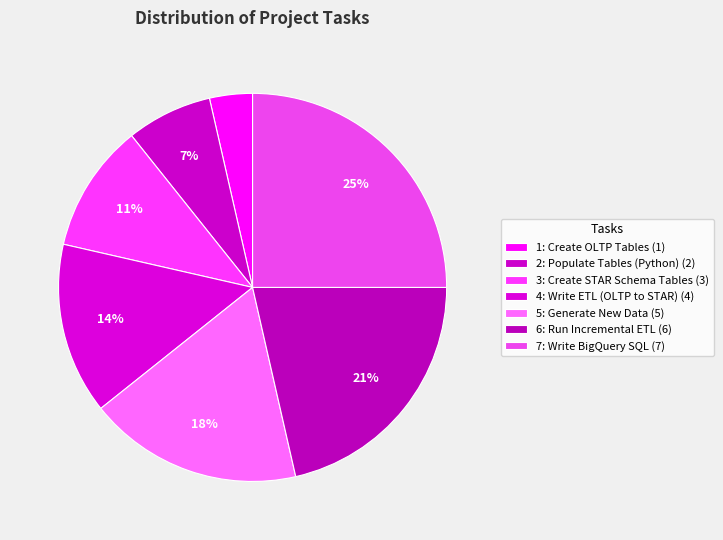

Which category has the biggest portion of the pie?

7: Write BigQuery SQL